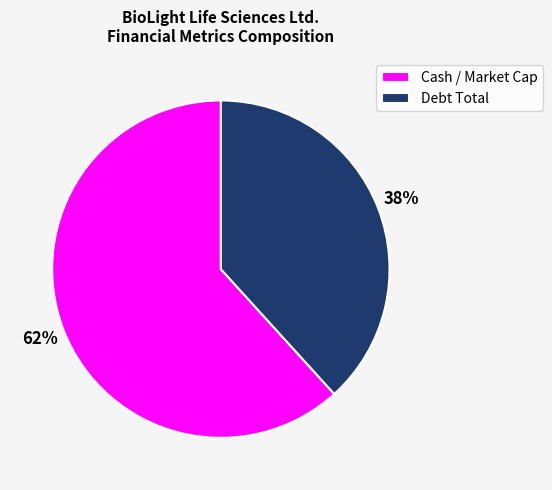

How many slices are in this pie chart?

2